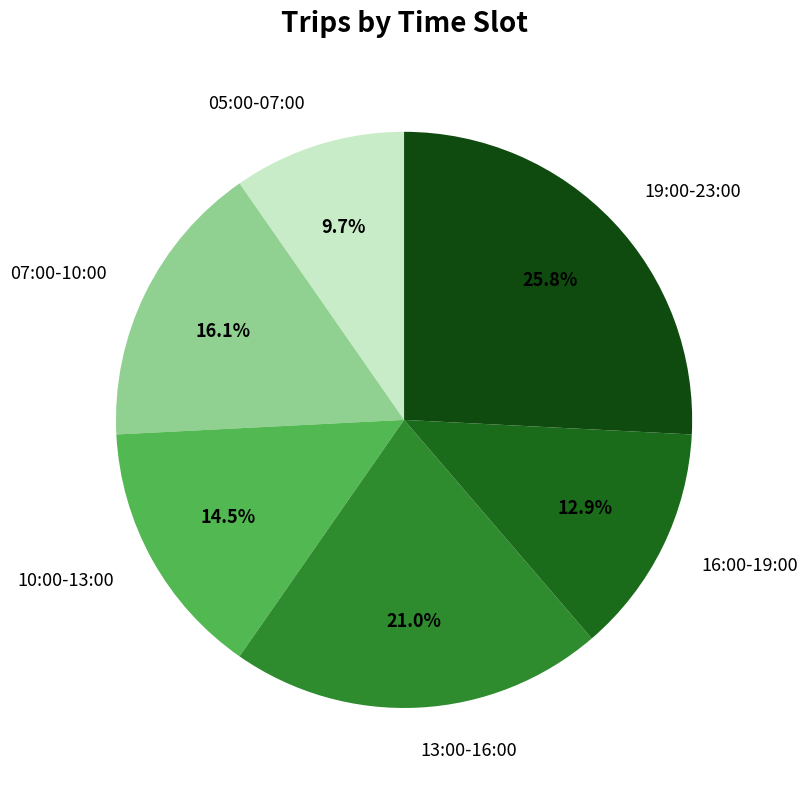

Rank the categories by value from lowest to highest.

05:00-07:00, 16:00-19:00, 10:00-13:00, 07:00-10:00, 13:00-16:00, 19:00-23:00